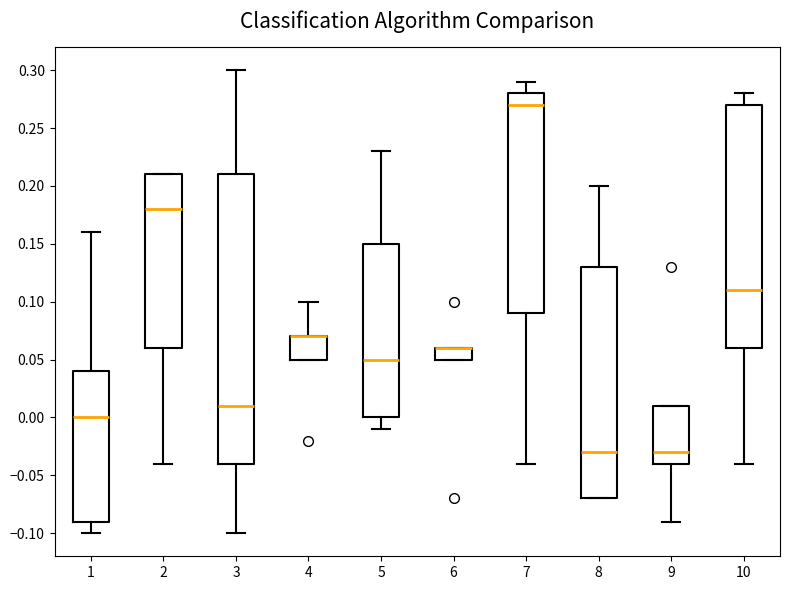

Which box is the tallest, from its lower edge to its upper edge?

3